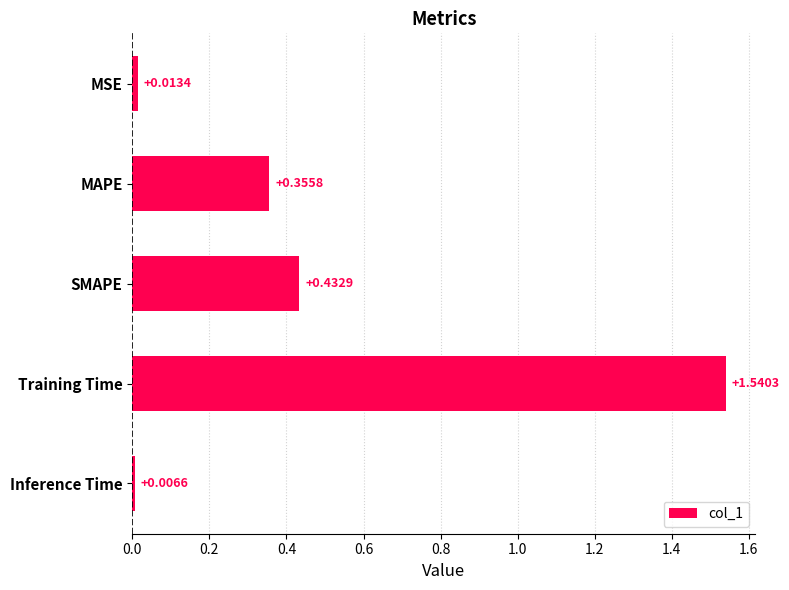

Which category has the lowest value across all series?

Inference Time